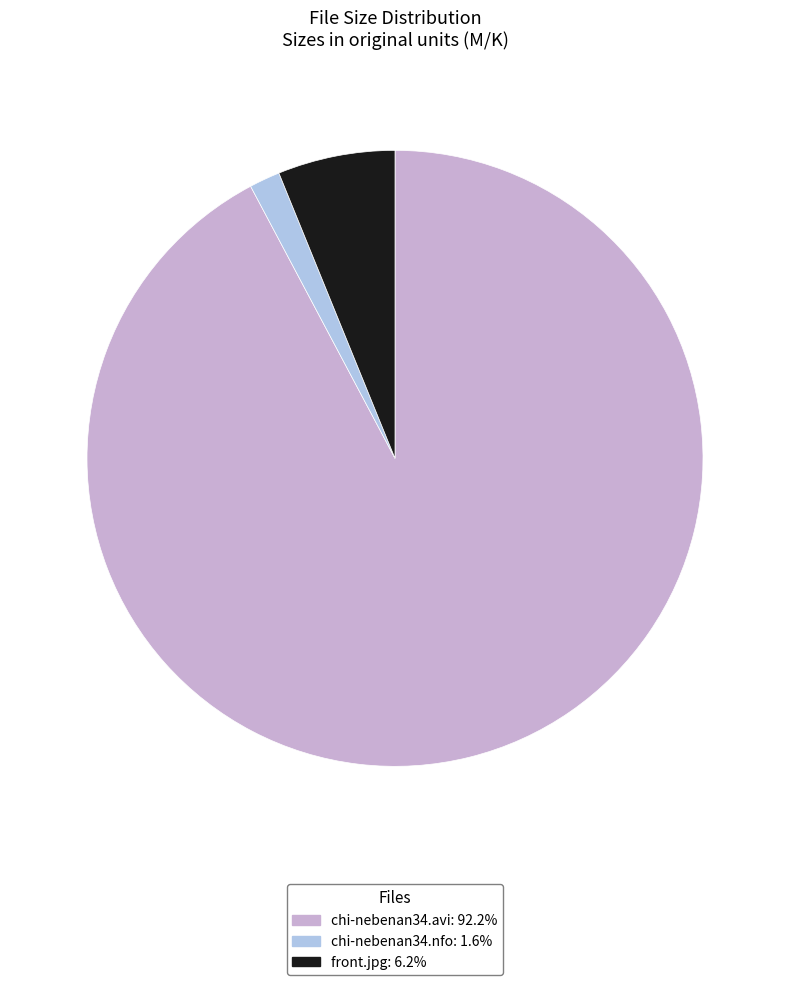

Combined, do chi-nebenan34.nfo and front.jpg account for over 50%?

No